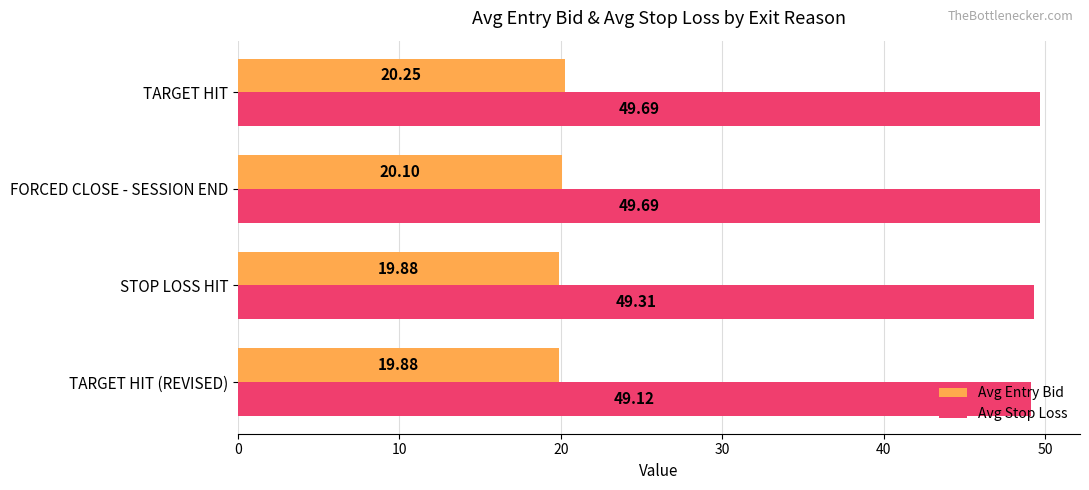

Which series has the largest total across all categories?

Avg Stop Loss